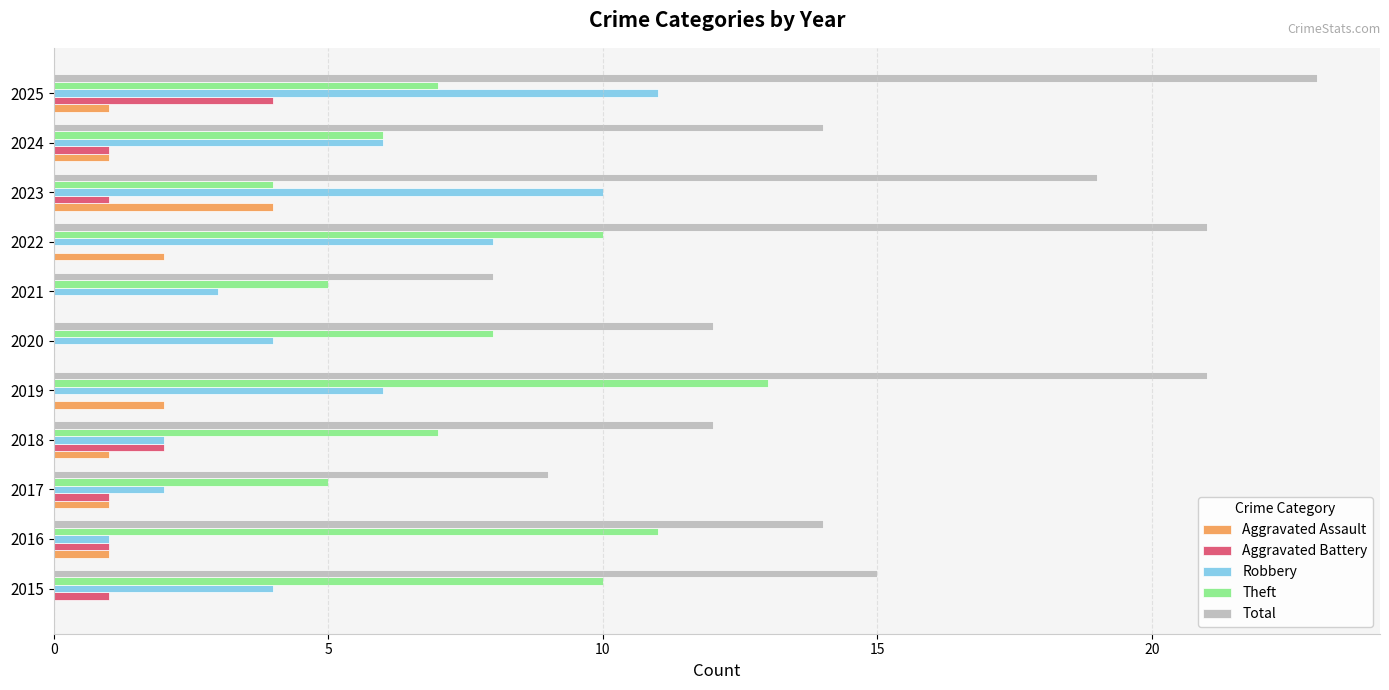

What is the sum of all Aggravated Assault values?

13